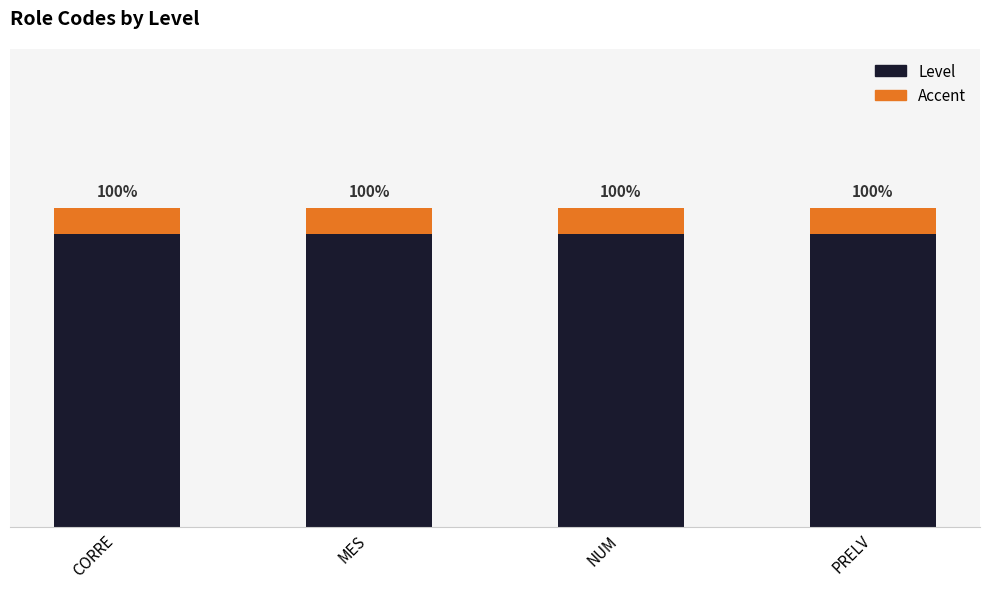

Which series changed the most between CORRE and PRELV?

Level